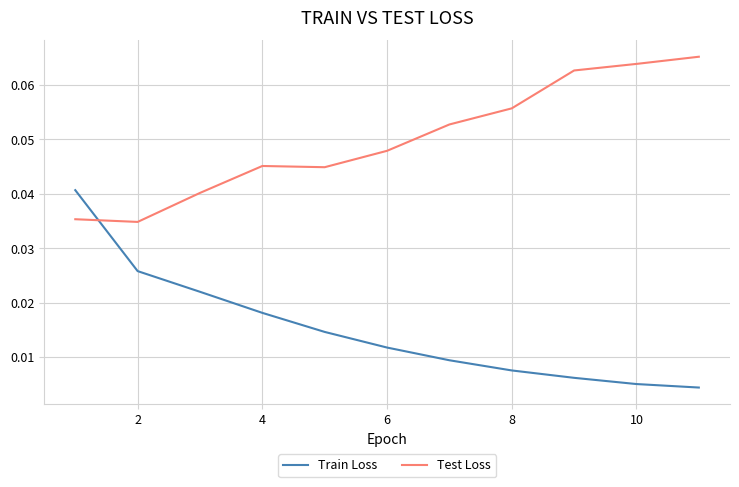

In Test Loss, how many points are lower than both neighbors (excluding endpoints)?

2